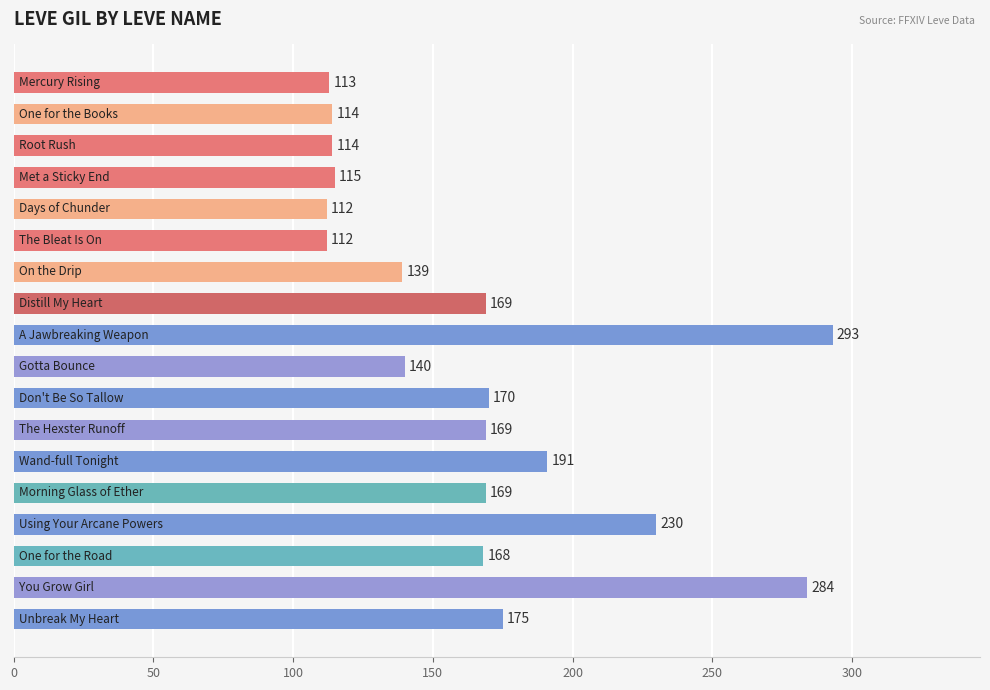

Reading bottom to top, what are all the values shown in this chart?

175	284	168	230	169	191	169	170	140	293	169	139	112	112	115	114	114	113